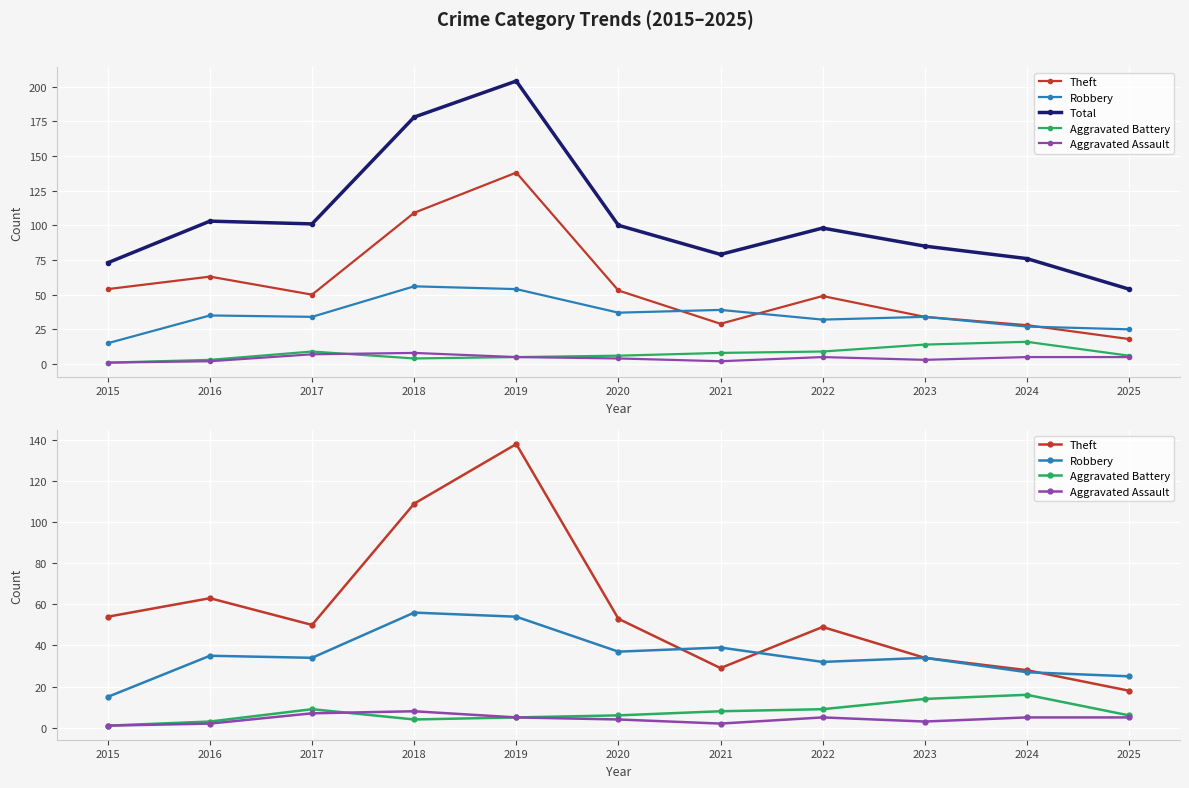

What is the value of the Aggravated Assault point at the 9th from the left?

3